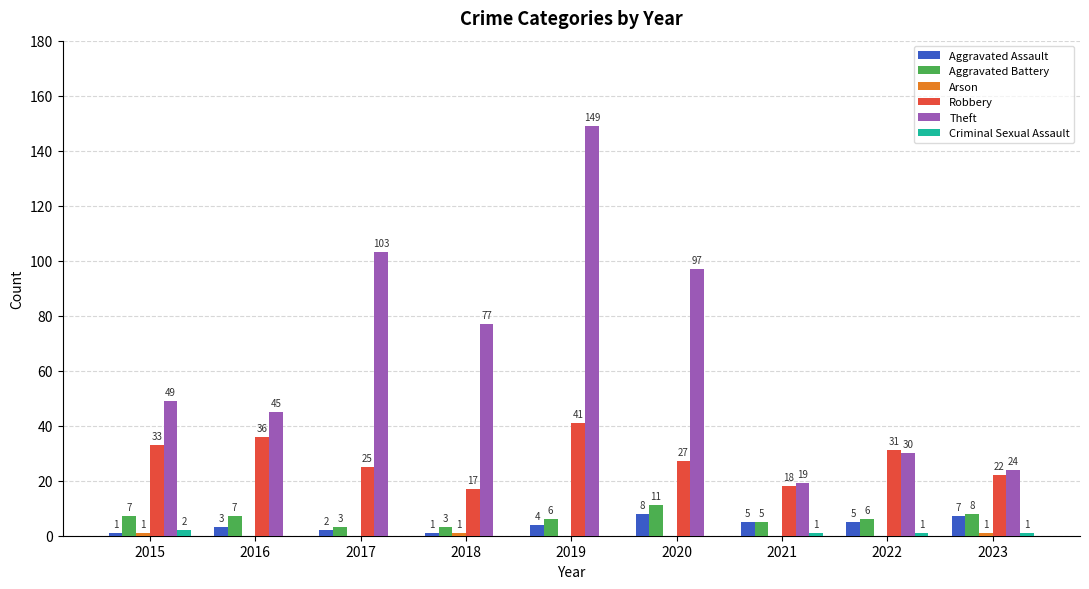

The Robbery series shows 27 at 2018. True or false?

False